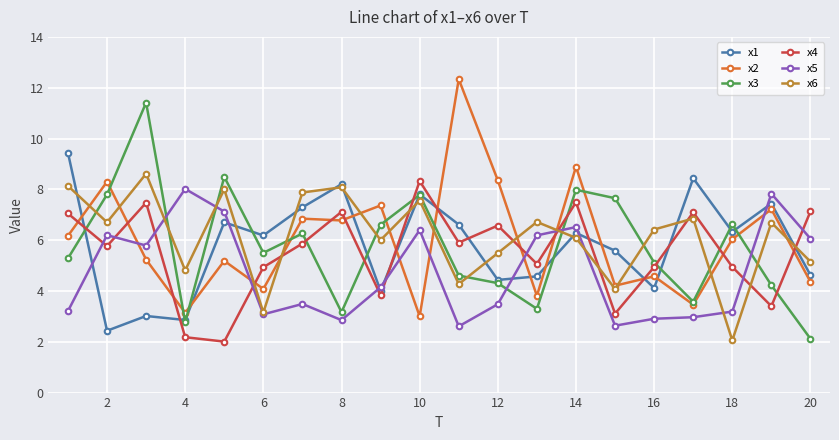

At how many categories does at least one series exceed 4?

20